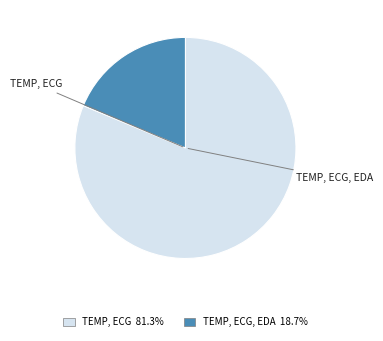

Is there any slice that represents more than half of the pie?

Yes